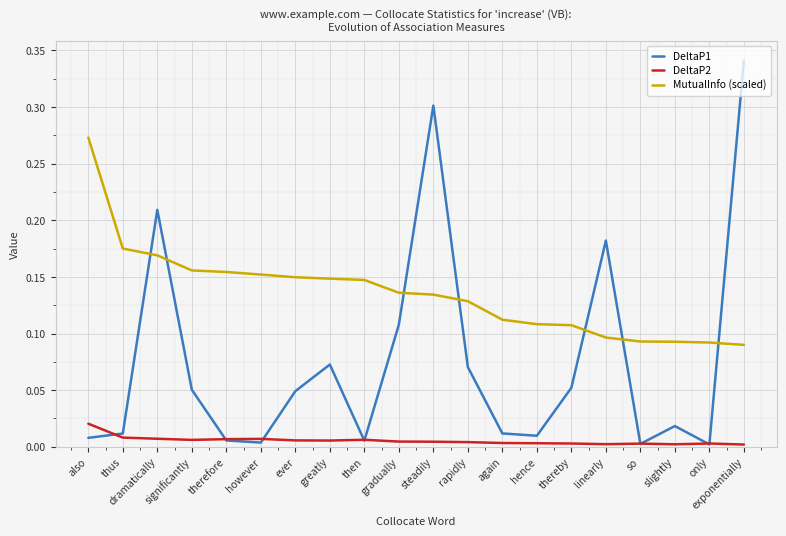

Which series has the largest total across all categories?

MutualInfo (scaled)